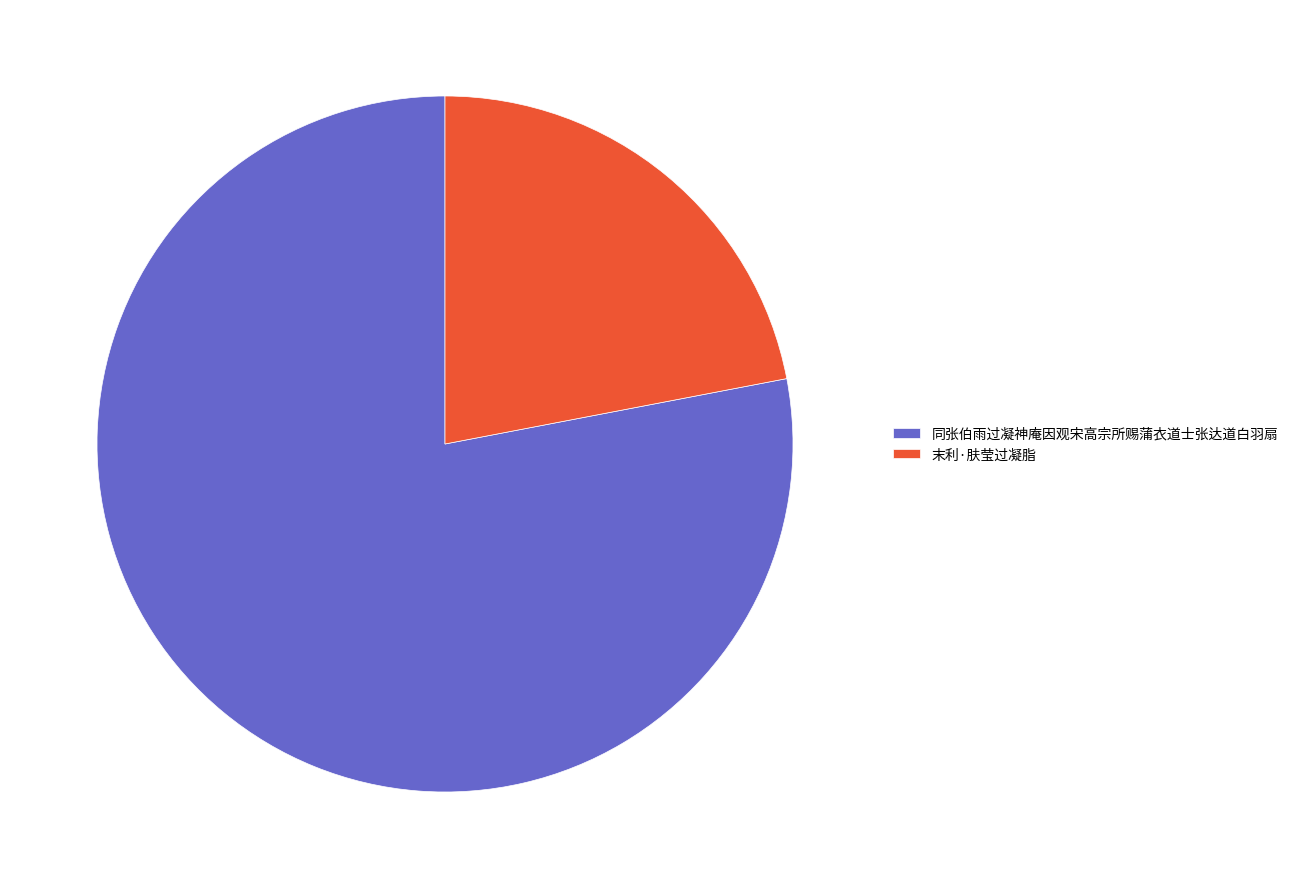

How many segments does this pie chart have?

2